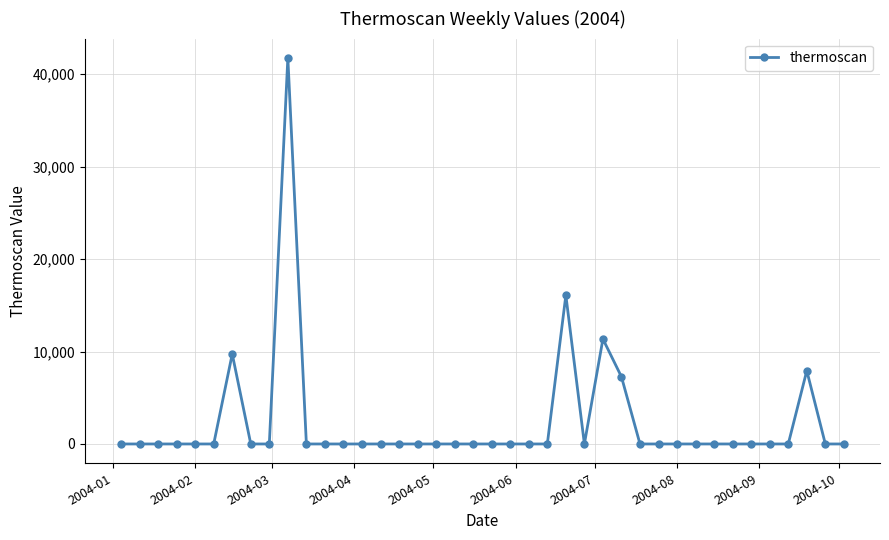

Reading right to left, transcribe all the data shown in this chart.

0.0	0.0	7925.6	0.0	0.0	0.0	0.0	0.0	0.0	0.0	0.0	0.0	7266.8	11356.8	0.0	16086.6	0.0	0.0	0.0	0.0	0.0	0.0	0.0	0.0	0.0	0.0	0.0	0.0	0.0	0.0	41763.9	0.0	0.0	9734.4	0.0	0.0	0.0	0.0	0.0	0.0